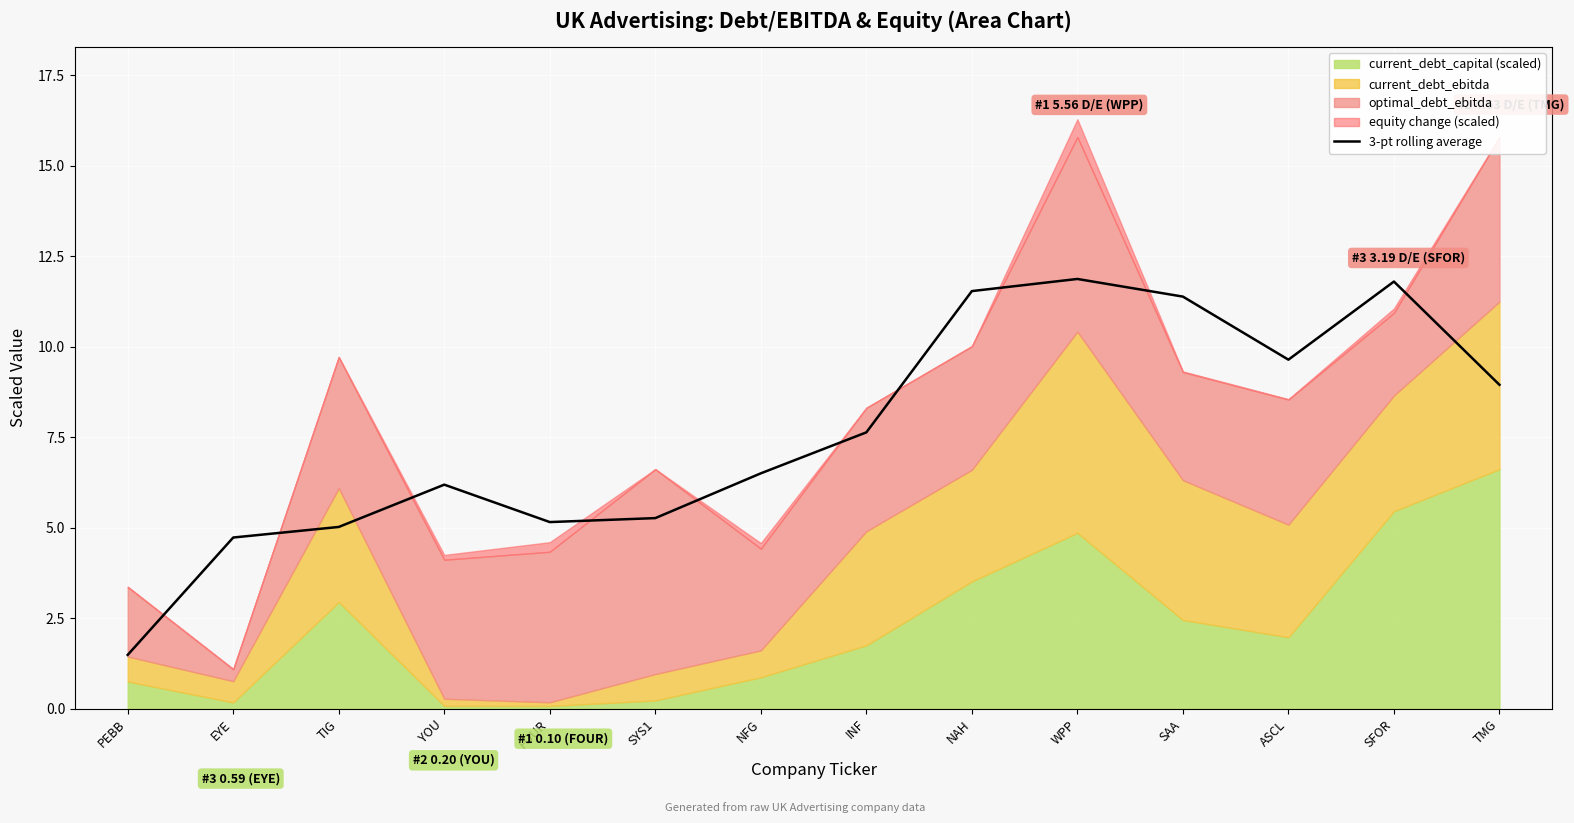

The value at ASCL is 9.6. True or false?

True